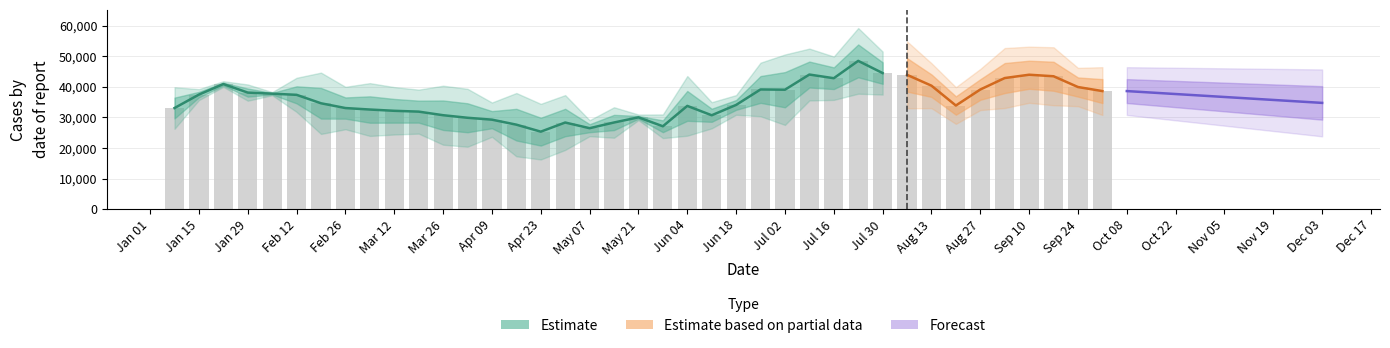

Is it true that the value at Sep 10 is 27032?

False